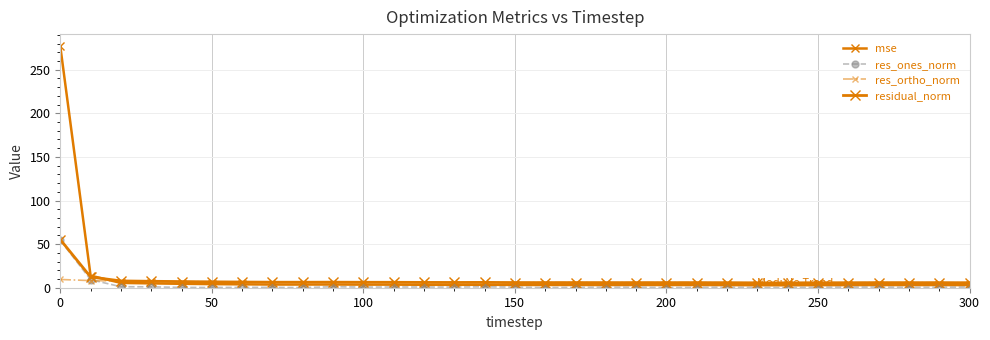

How many lines are shown in the chart?

4